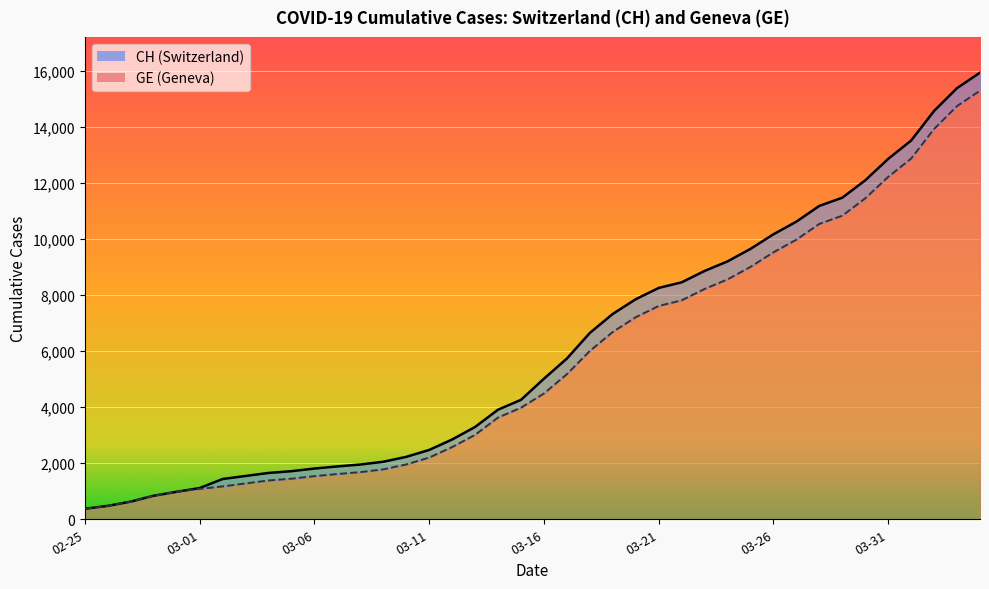

True or false: CH and GE intersect in this chart.

False